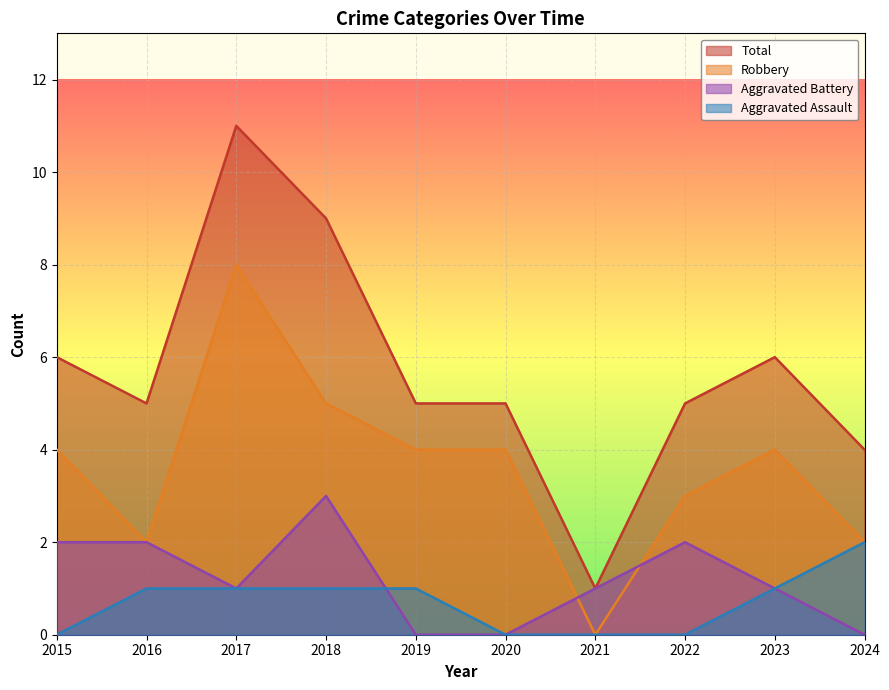

True or false: Robbery and Aggravated Assault intersect in this chart.

False